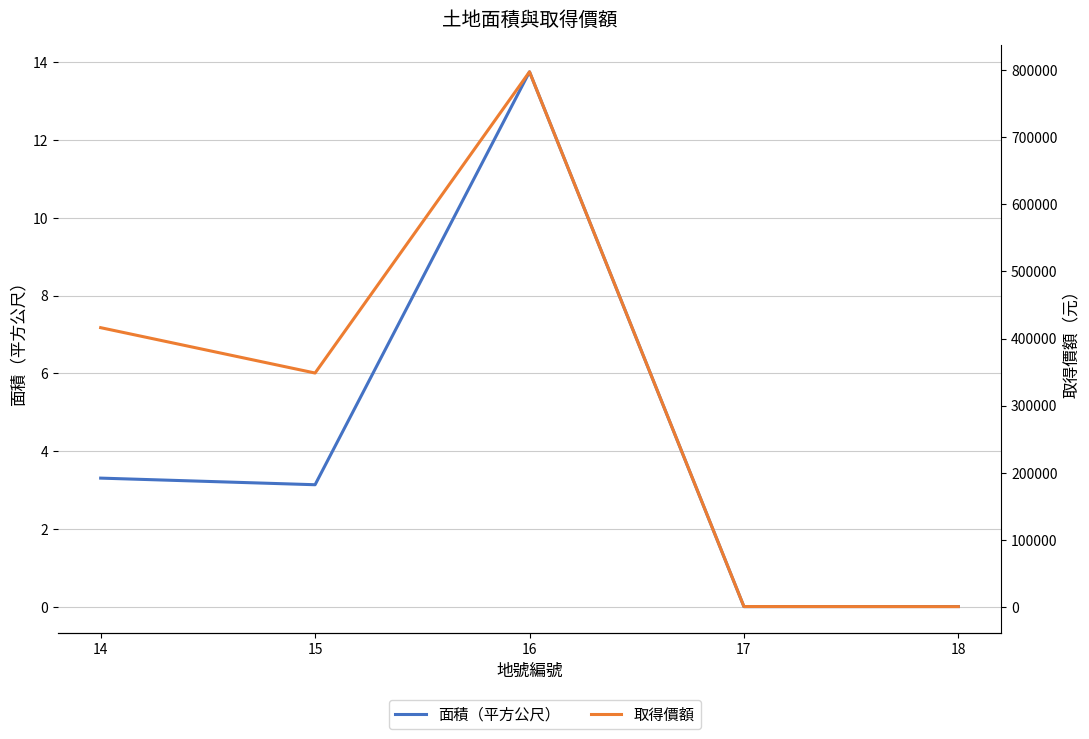

True or false: 面積（平方公尺） and 取得價額 intersect in this chart.

False